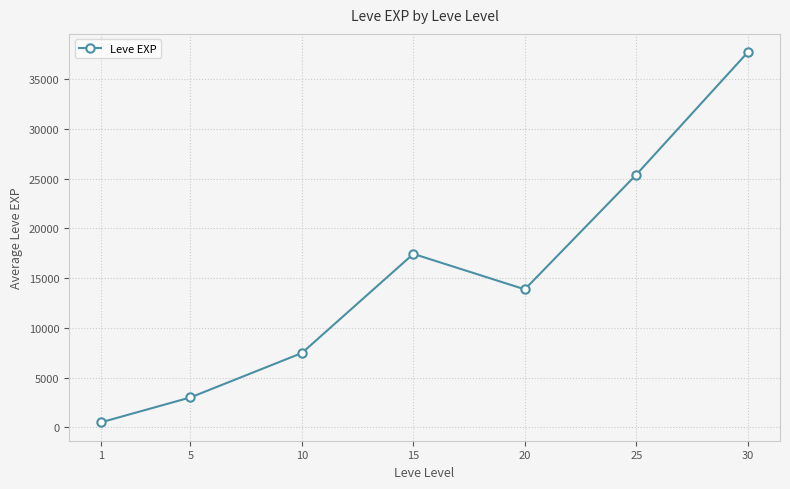

The value at 15 is 17445.0. True or false?

True